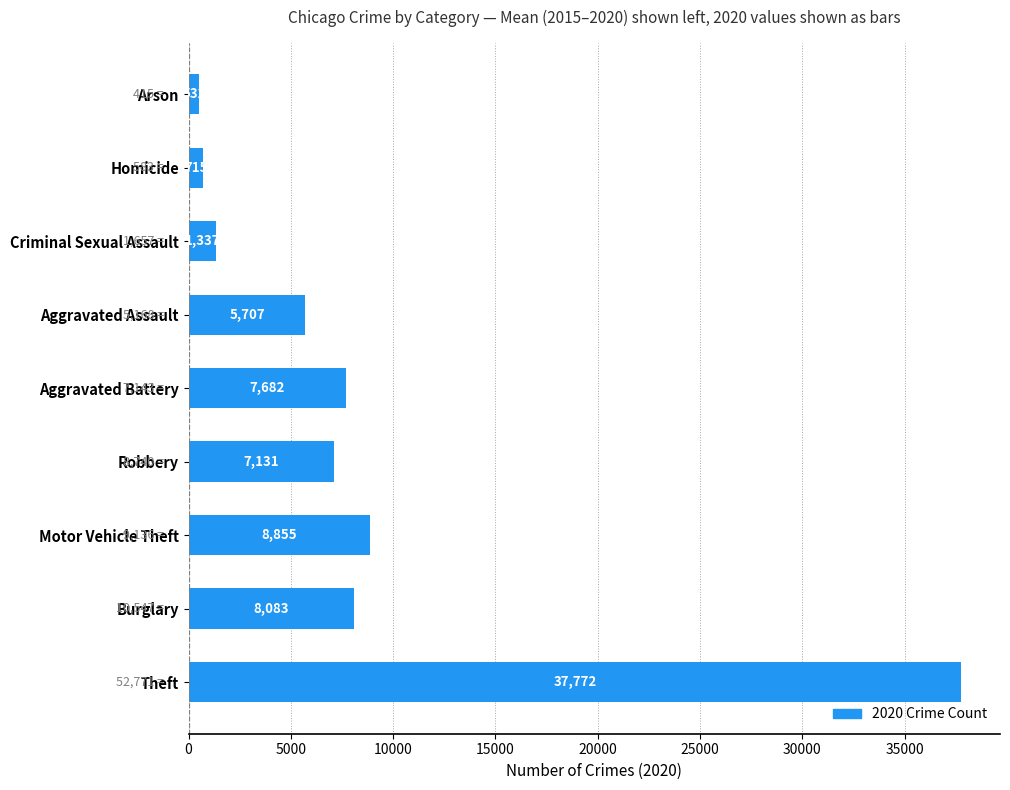

Does the chart contain any negative values?

No